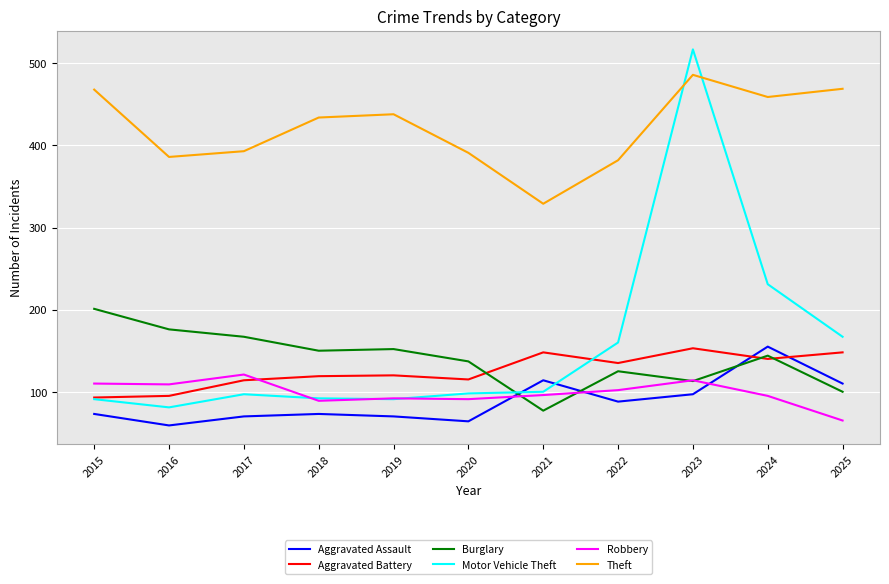

What is the difference between the second highest and second lowest values in the Burglary series?

76